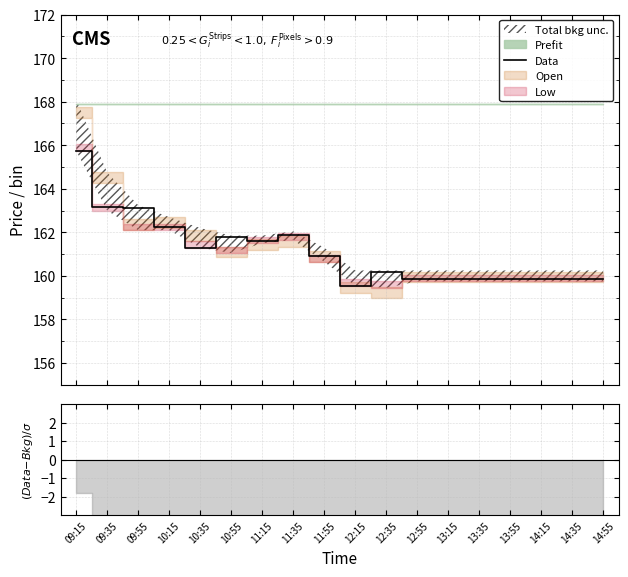

Read the value at 11:15.

161.6